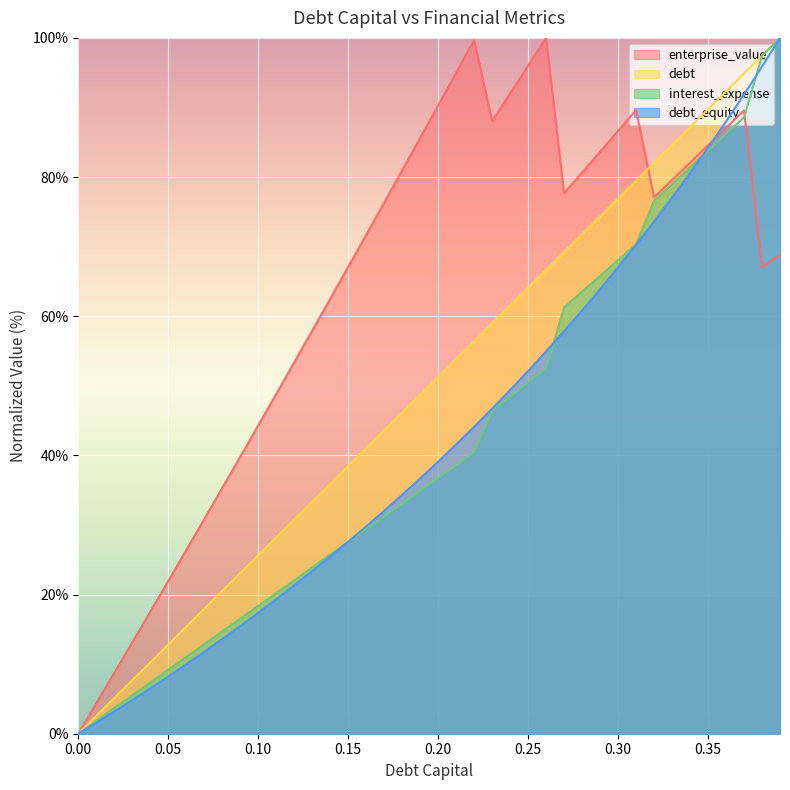

Where is debt_capital nearest to the value 50?

0.19